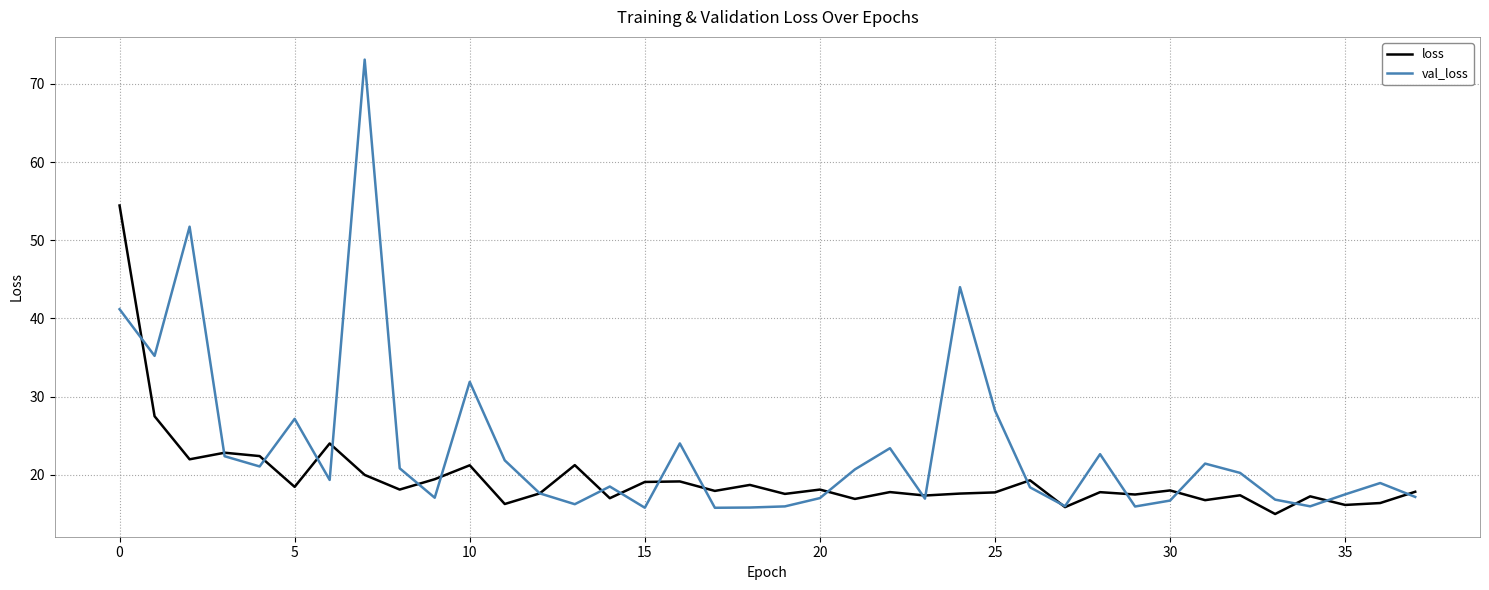

Rank the series by their maximum value, from lowest to highest.

loss, val_loss